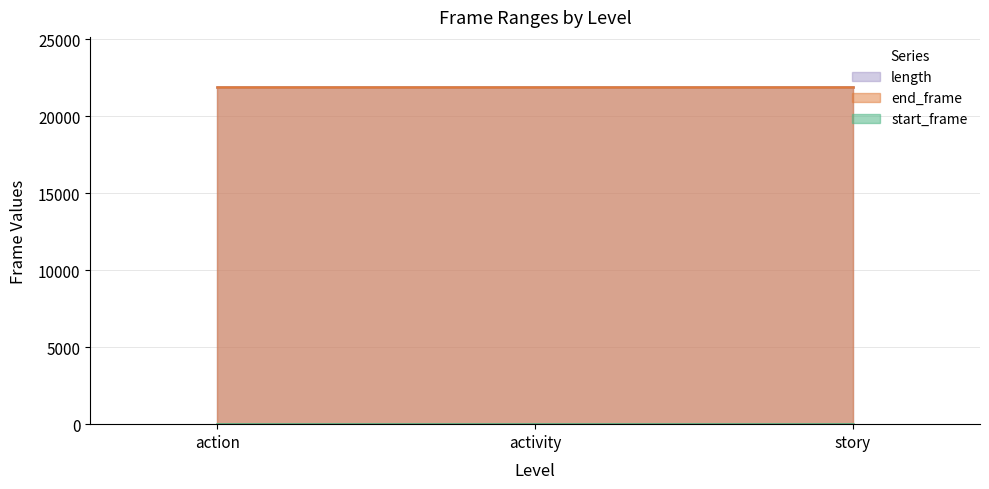

At which label does end_frame reach its peak?

action